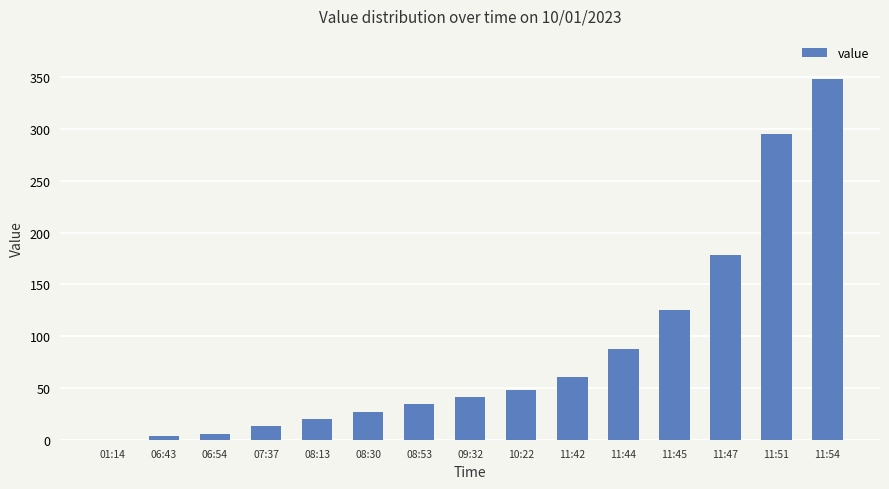

Reading right to left, what are all the values shown in this chart?

348	295	178	125	88	61	48	41	34	27	20	13	6	4	0